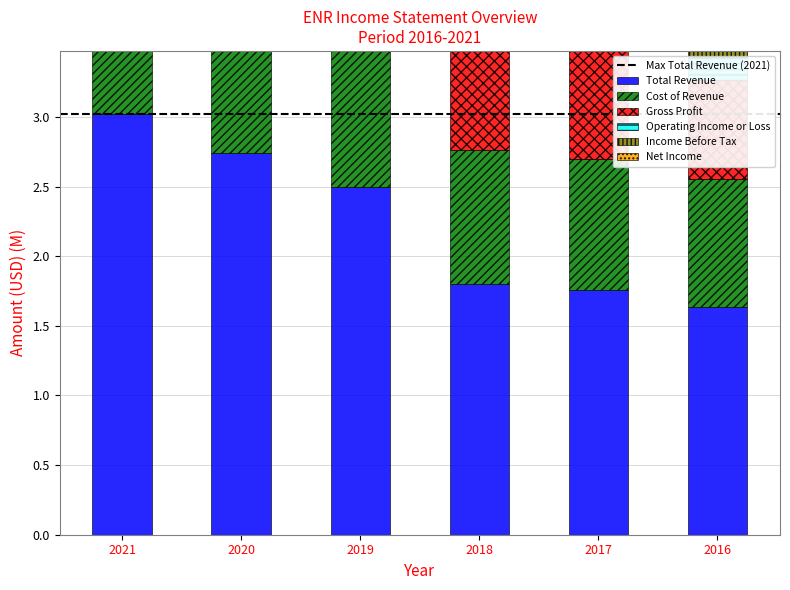

How many groups of bars are there?

6